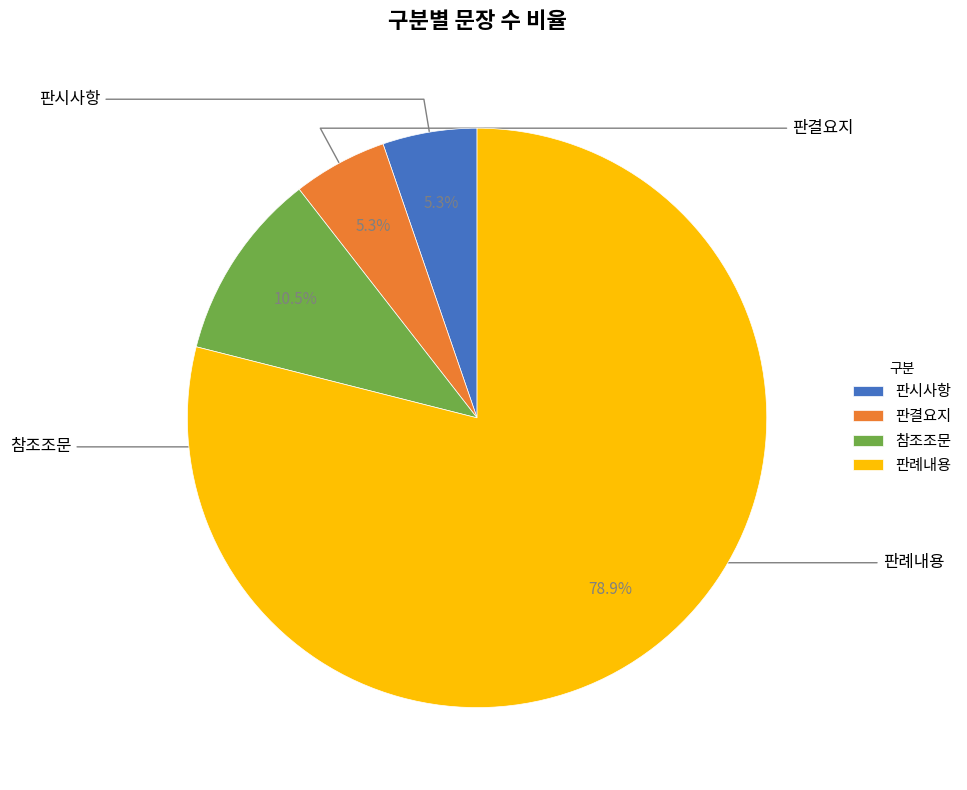

What is the ratio of the value at 판시사항 to the value at 판결요지?

1.0